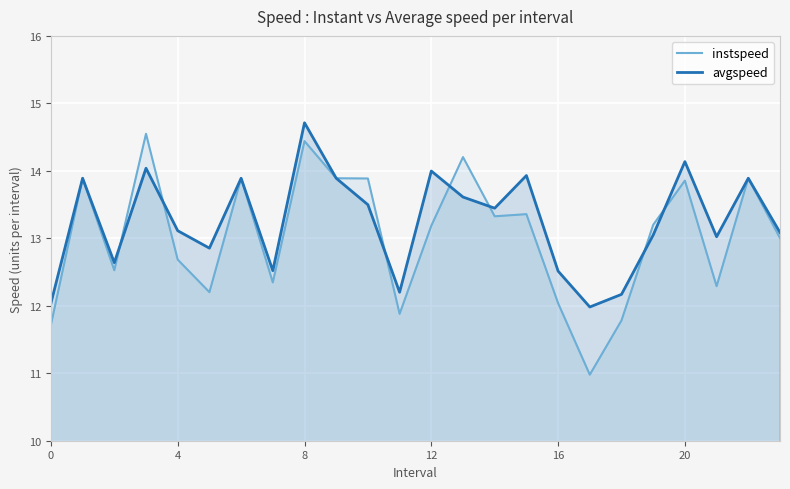

True or false: instspeed has a value of 4.2 at 19.

False